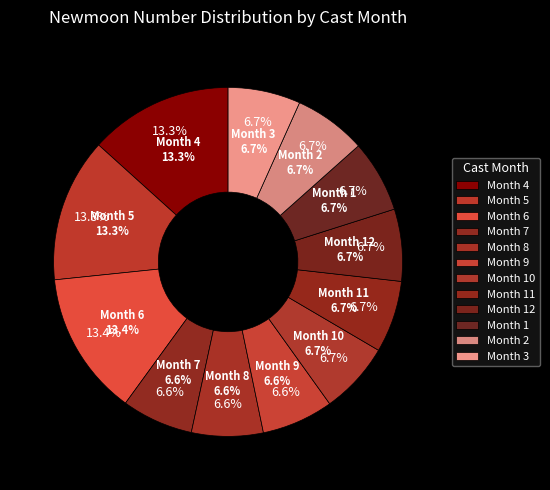

Combined, do 4 and 3 account for over 50%?

No